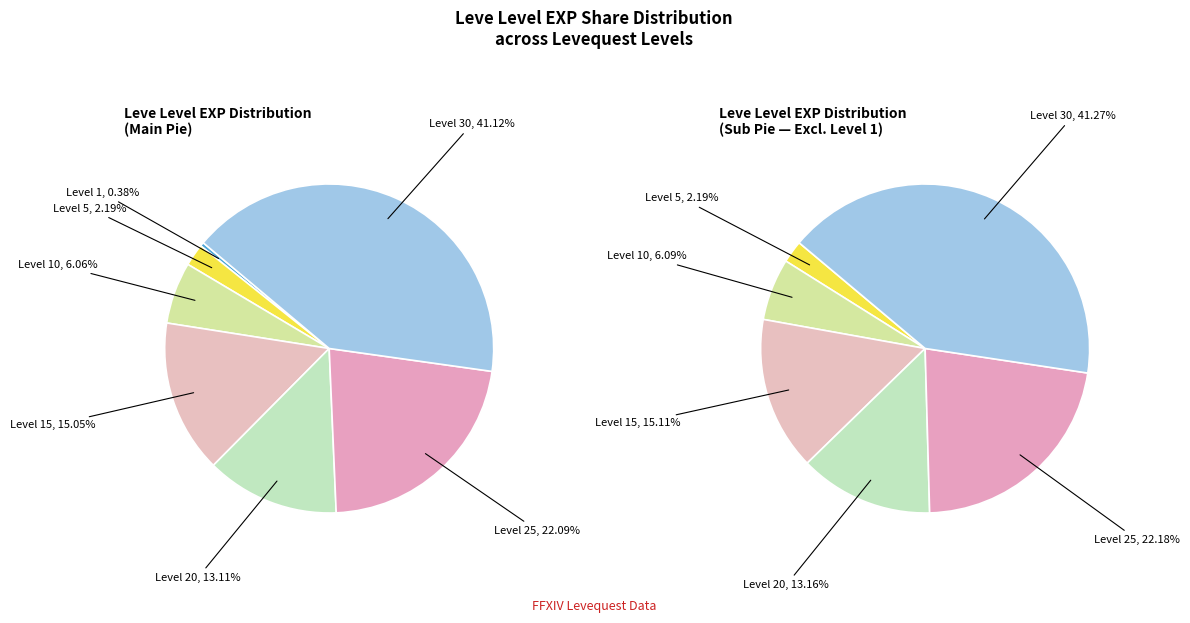

Which has a higher value, 5 or 30?

30